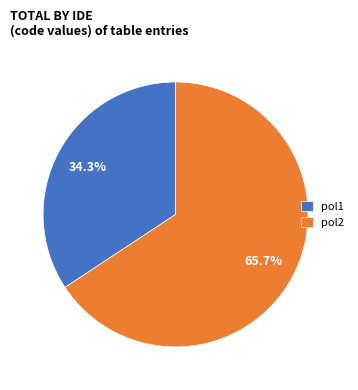

Which category has the smallest portion of the pie?

pol1